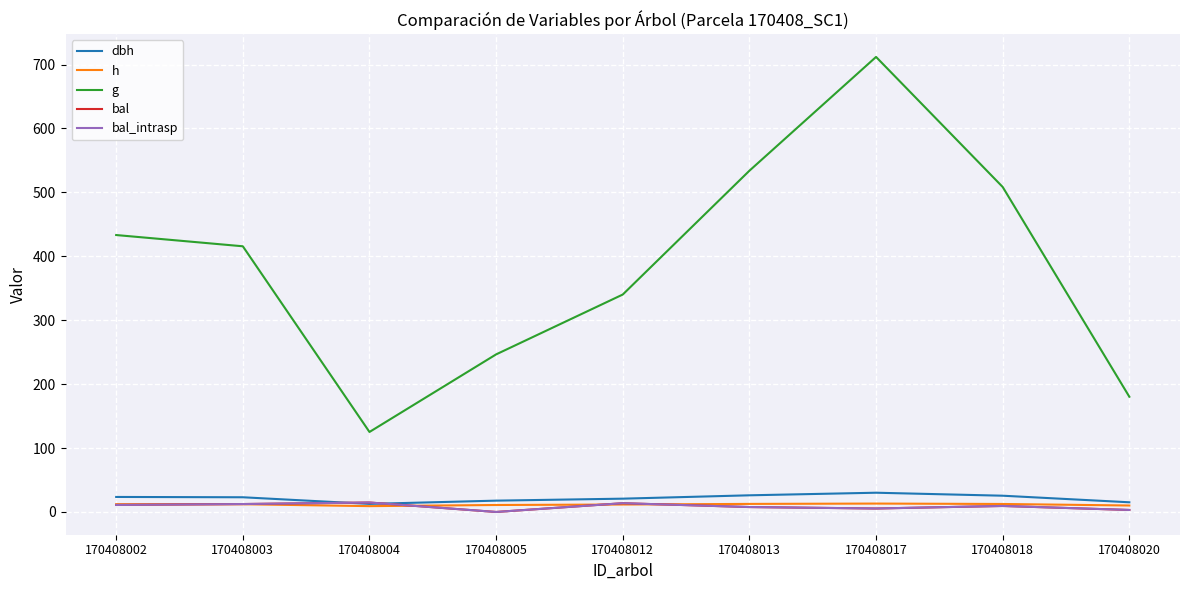

What is the sum of all h values?

104.3